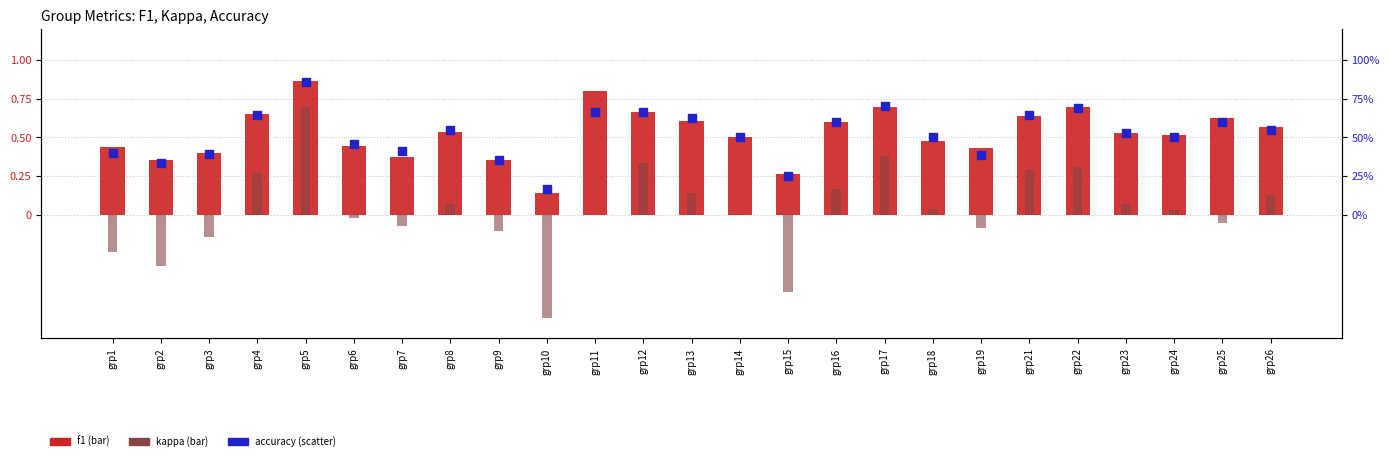

What are all the series names shown in the legend?

f1, kappa, accuracy